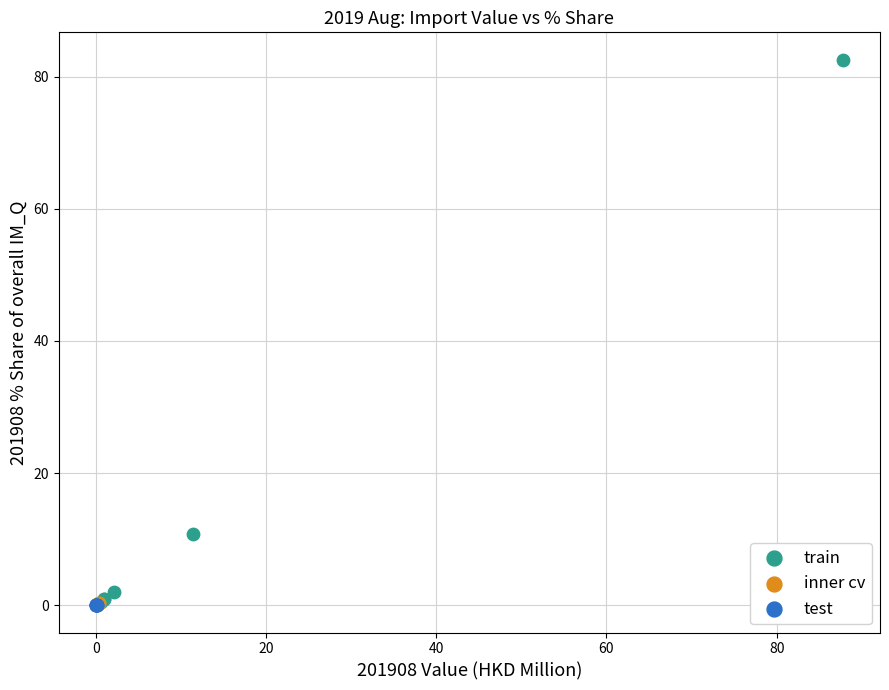

Which series has the widest spread of Y values?

train